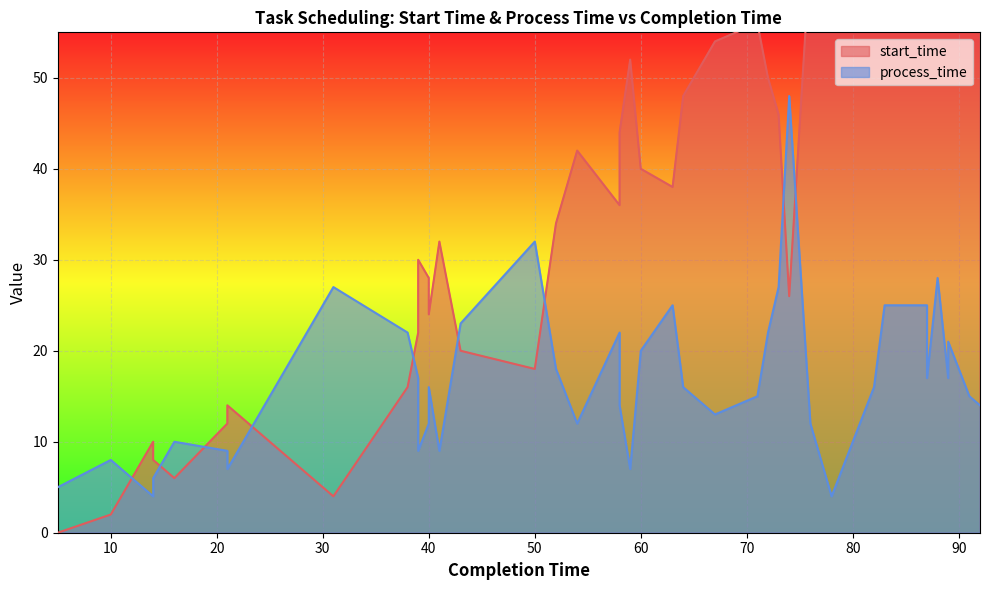

Is the value of start_time at 60 greater than the value of process_time at 88?

Yes